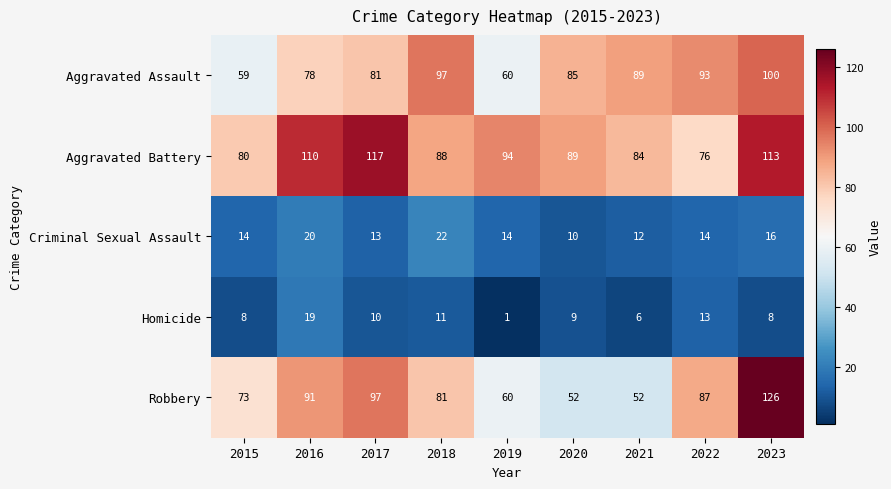

At which label is Aggravated Assault closest to 79?

2016